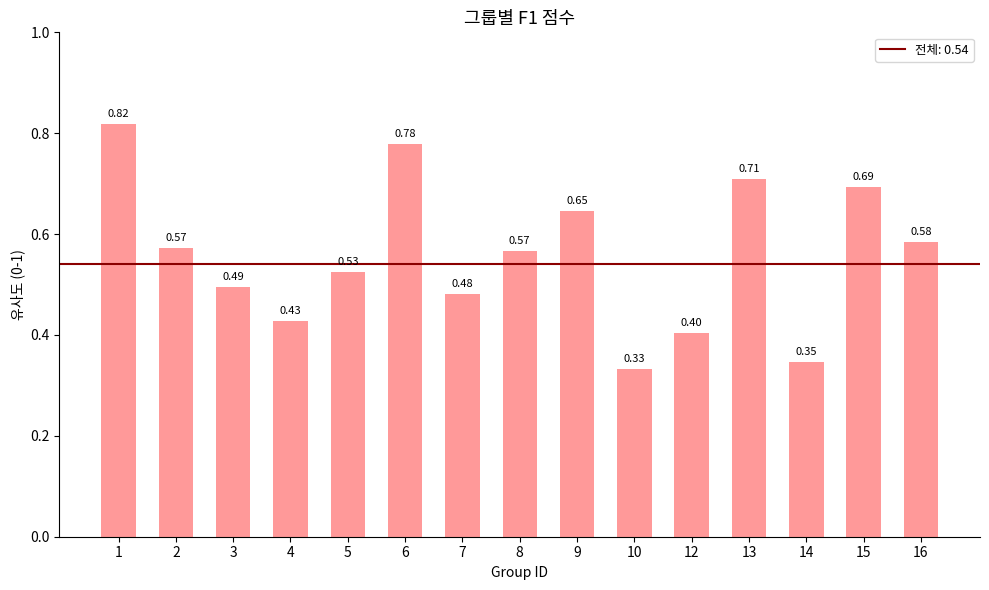

What is the change in value from 13 to 14?

-0.4